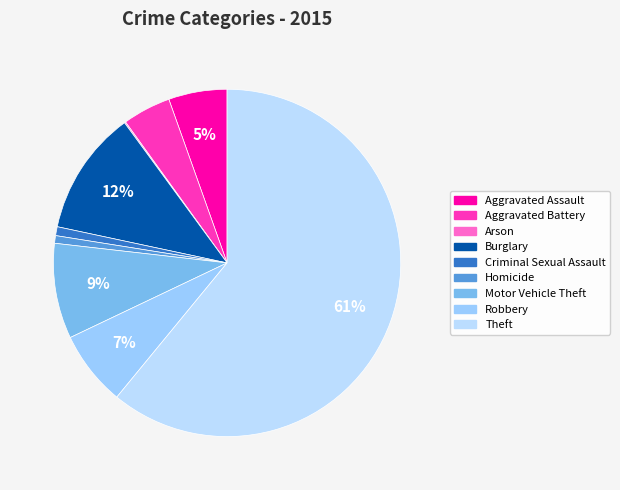

How many slices are in this pie chart?

9